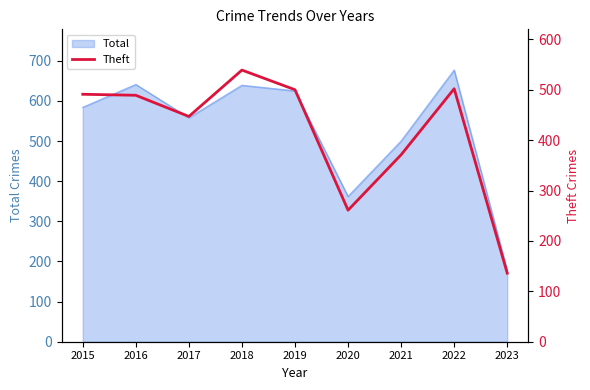

Reading left to right, transcribe all the data shown in this chart.

2015=491	2016=489	2017=447	2018=539	2019=500	2020=261	2021=371	2022=502	2023=136